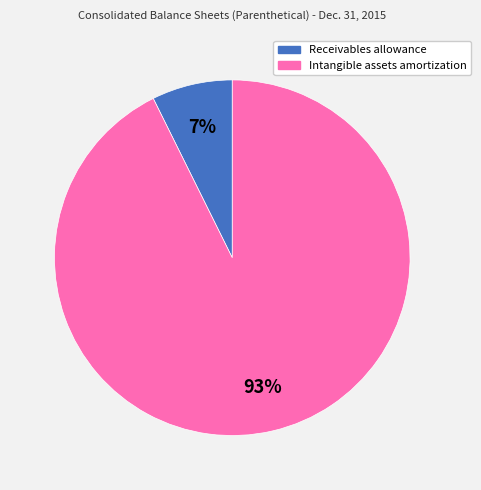

Is there a majority slice in this chart?

Yes